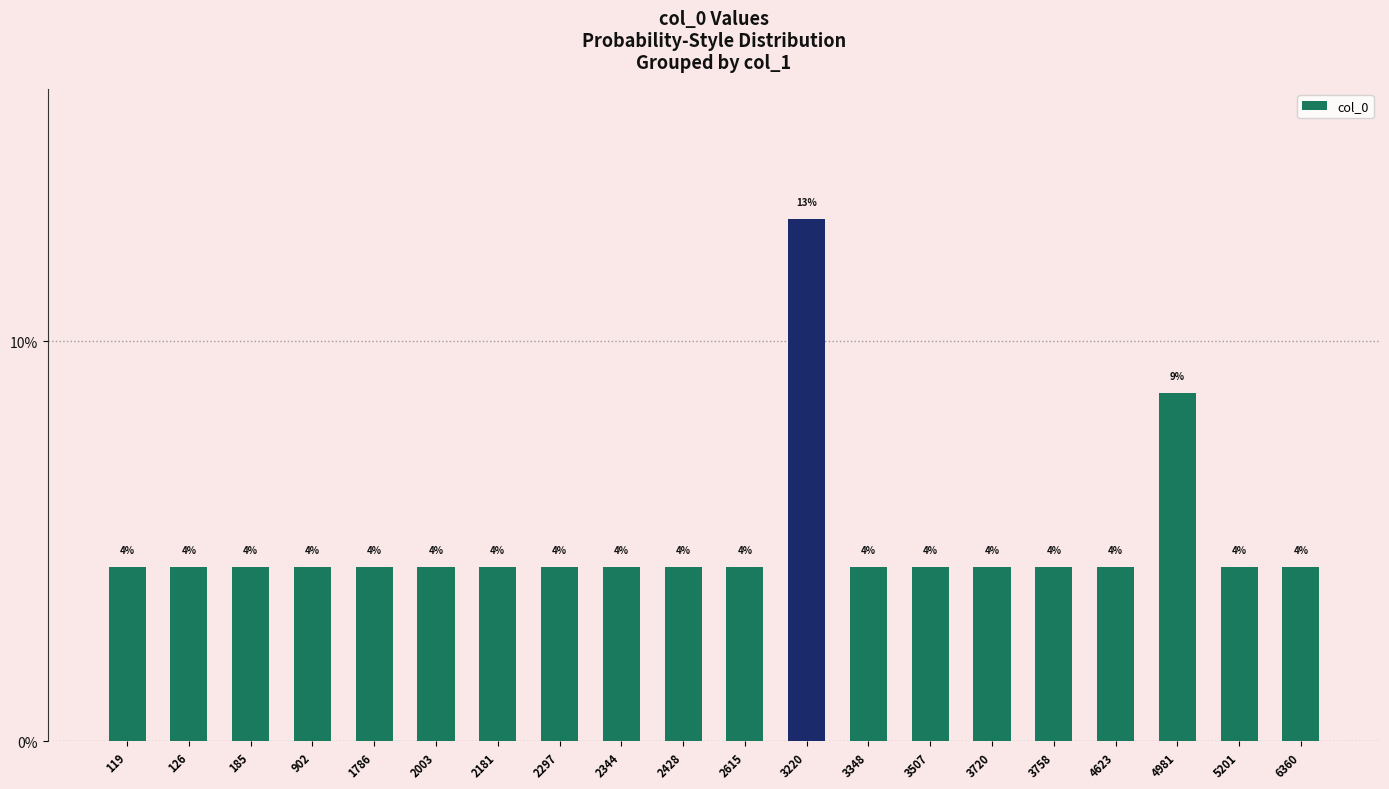

What is the difference between the maximum and minimum values?

8.7